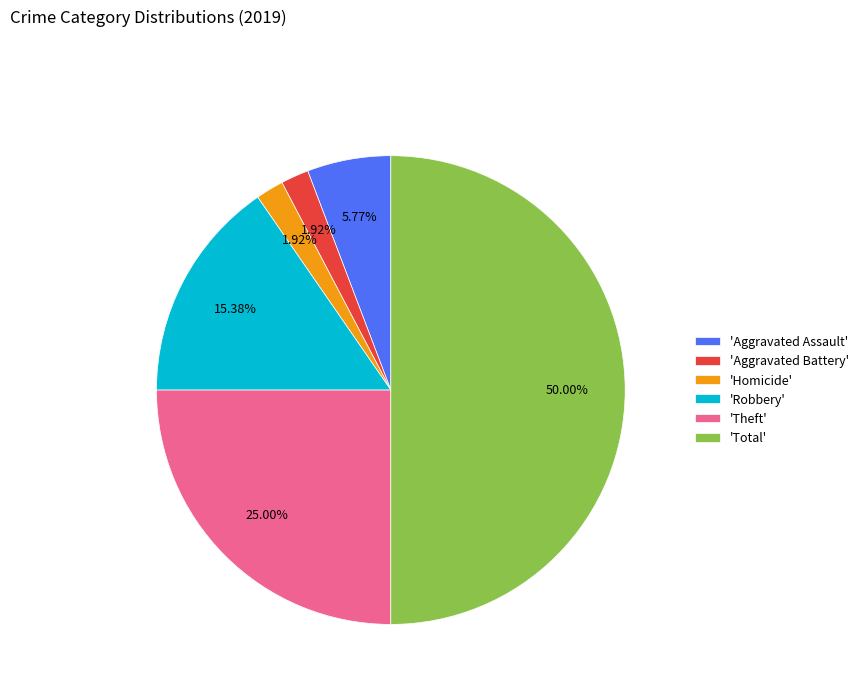

What is the largest slice in the pie chart?

'Total'